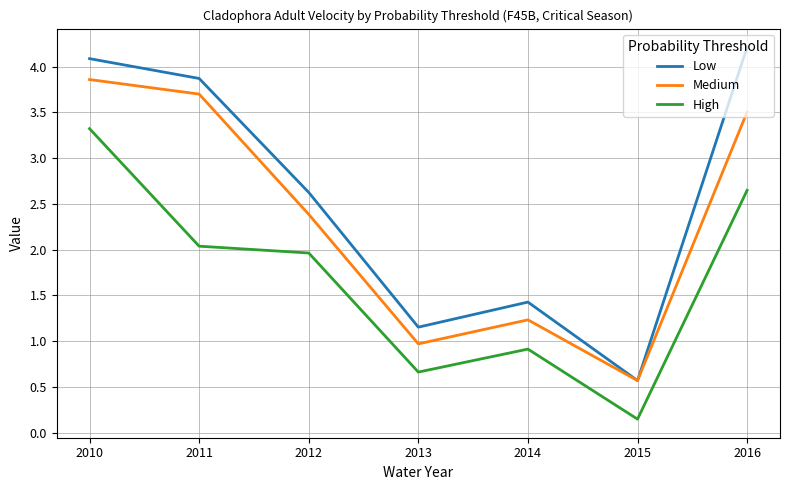

At which label does High reach its minimum?

2015